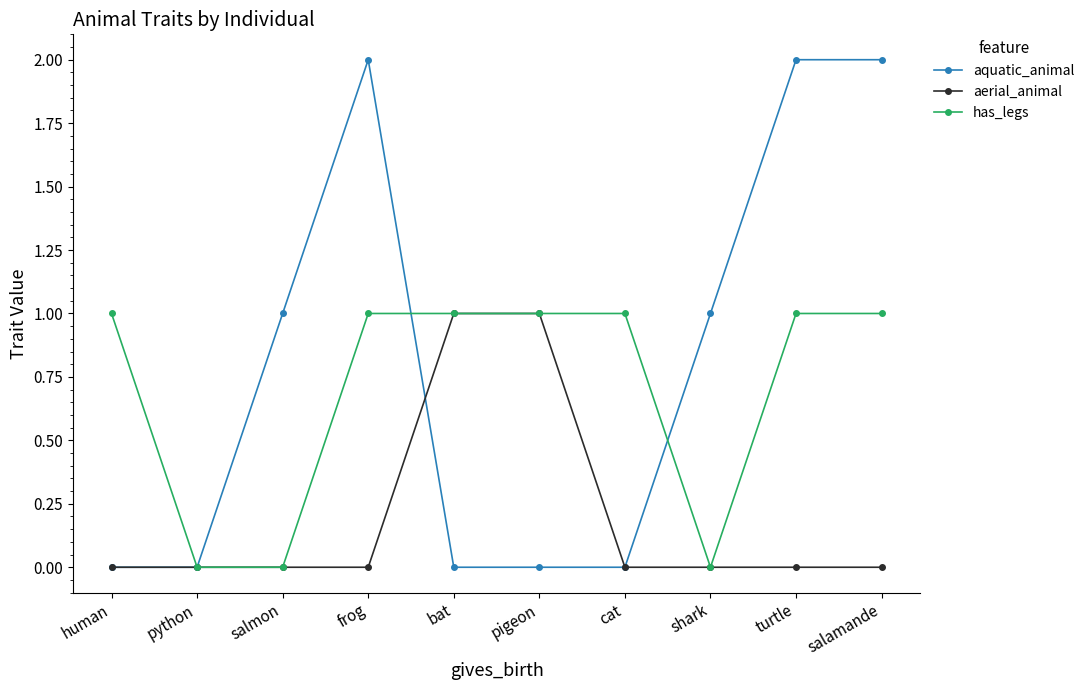

Which series has the largest range (max minus min)?

aquatic_animal